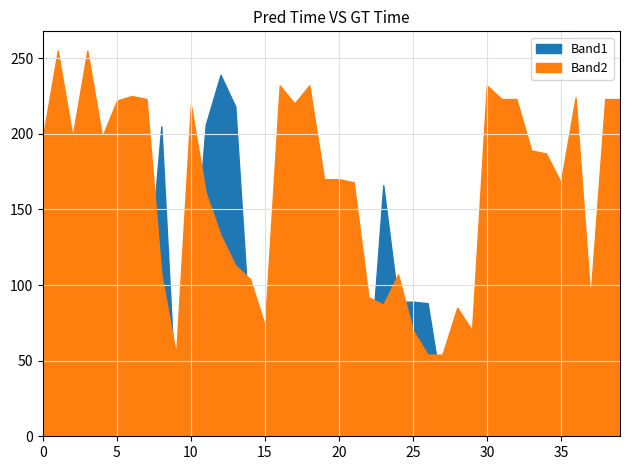

At which category does the chart reach its peak across all series?

1